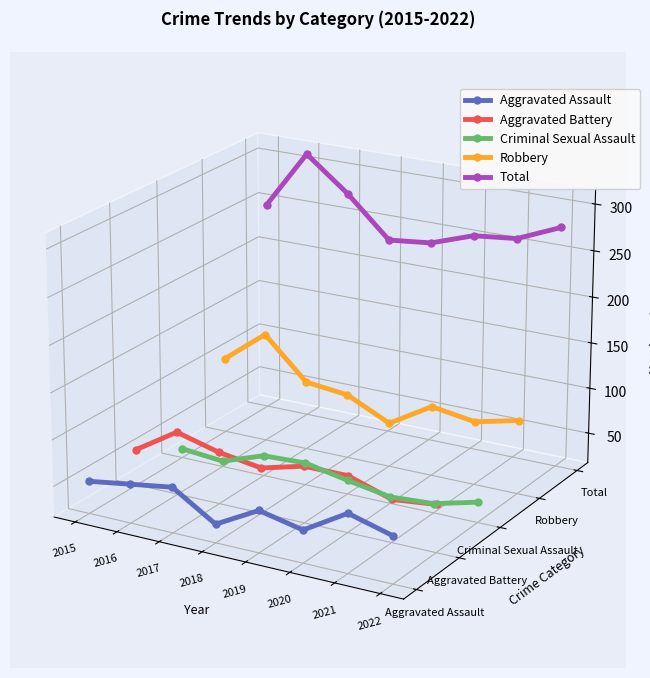

At which category does Aggravated Battery reach its first local valley?

2018